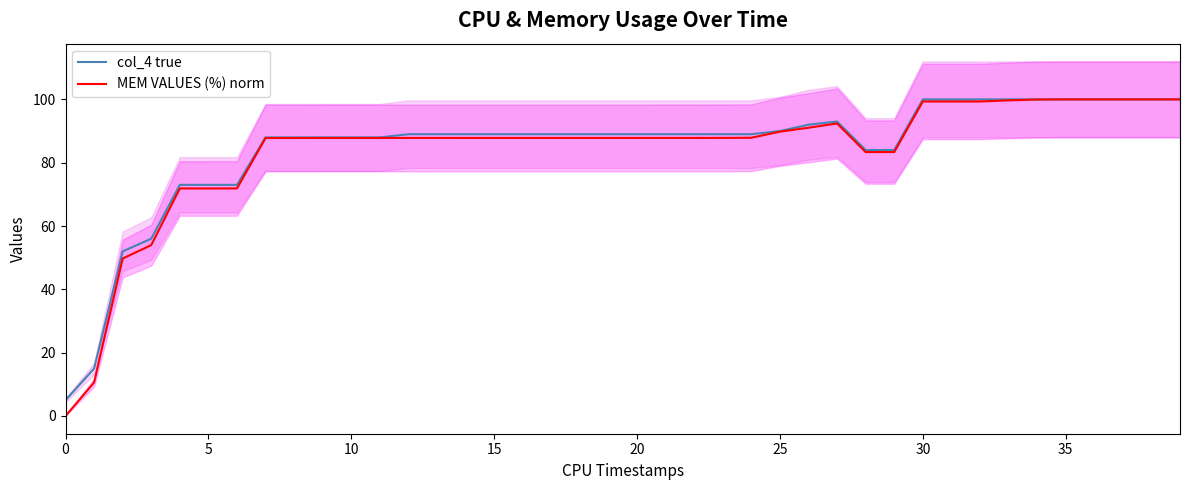

List the series in order of their overall mean, lowest first.

MEM VALUES (%) norm, col_4 true